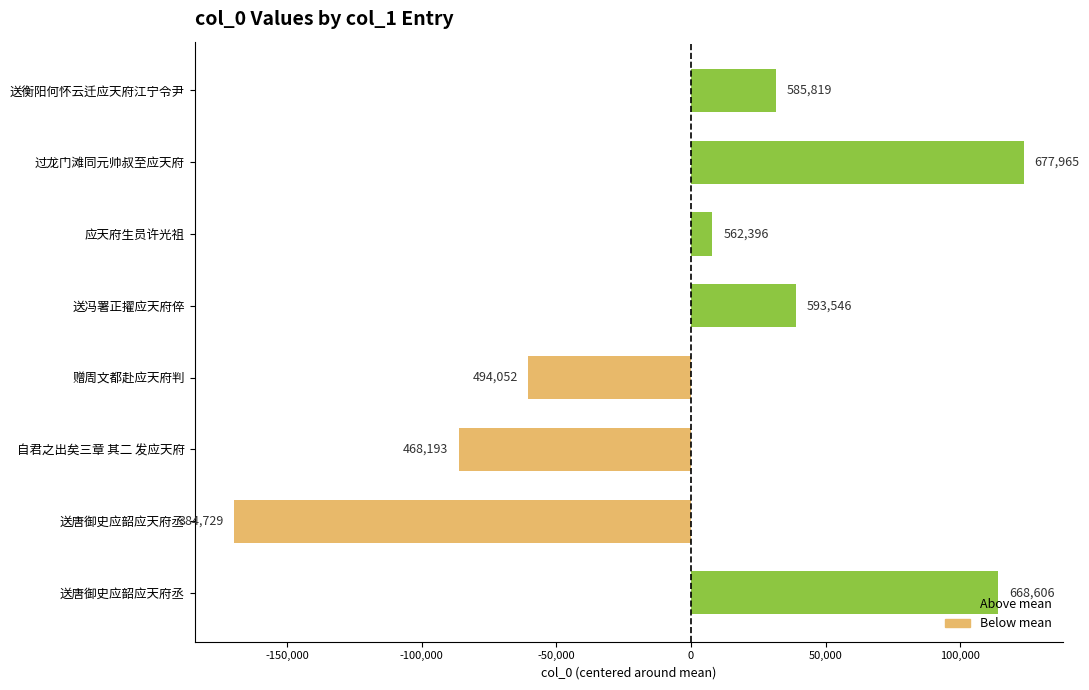

What is the approximate value at 过龙门滩同元帅叔至应天府?

123551.8